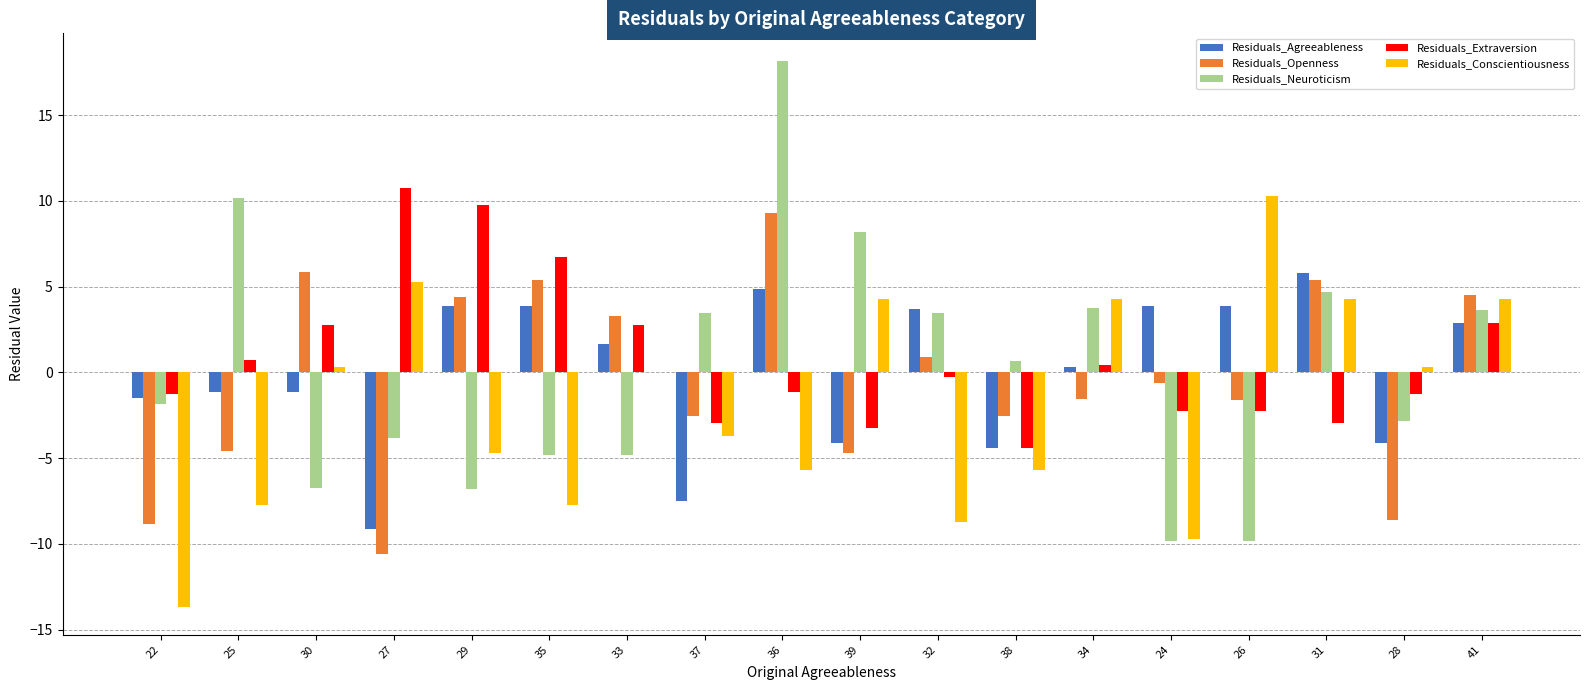

True or false: Residuals_Neuroticism has a value of 3.5 at 32.

True